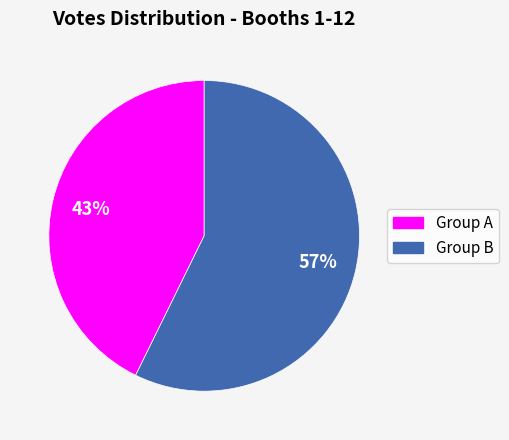

Does any single category account for the majority?

Yes